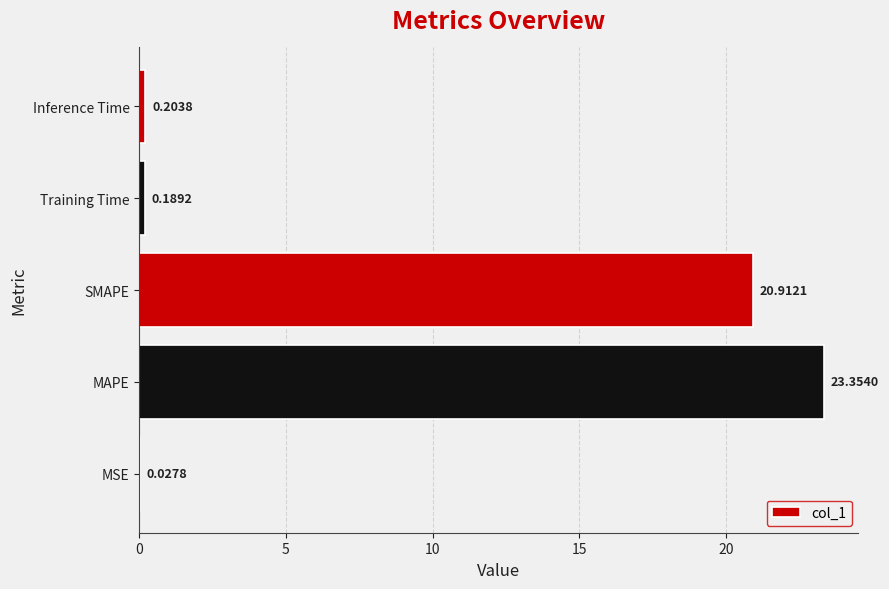

What is the sum of all values?

44.7